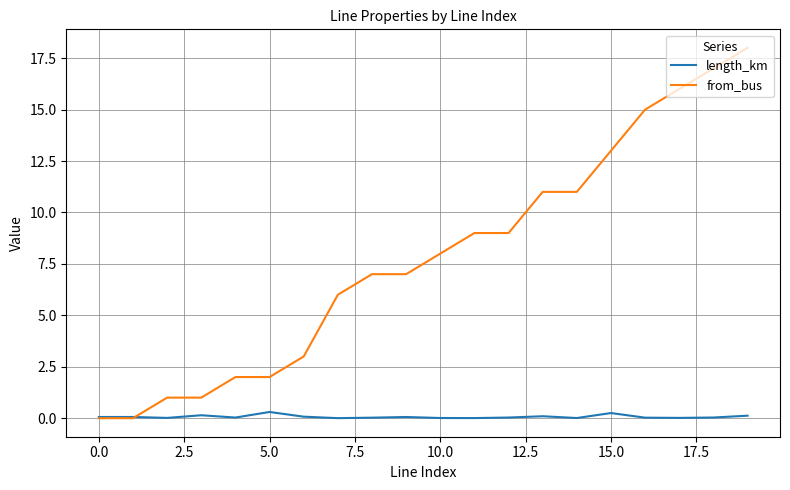

Which series has the largest total across all categories?

from_bus